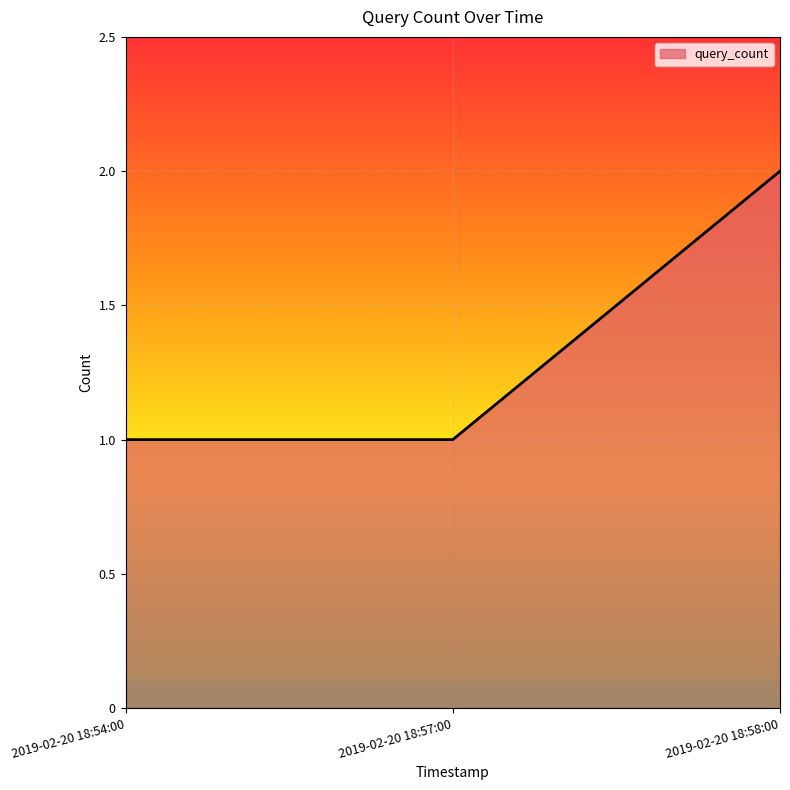

Between 2019-02-20 18:58:00 and 2019-02-20 18:57:00, which is larger?

2019-02-20 18:58:00